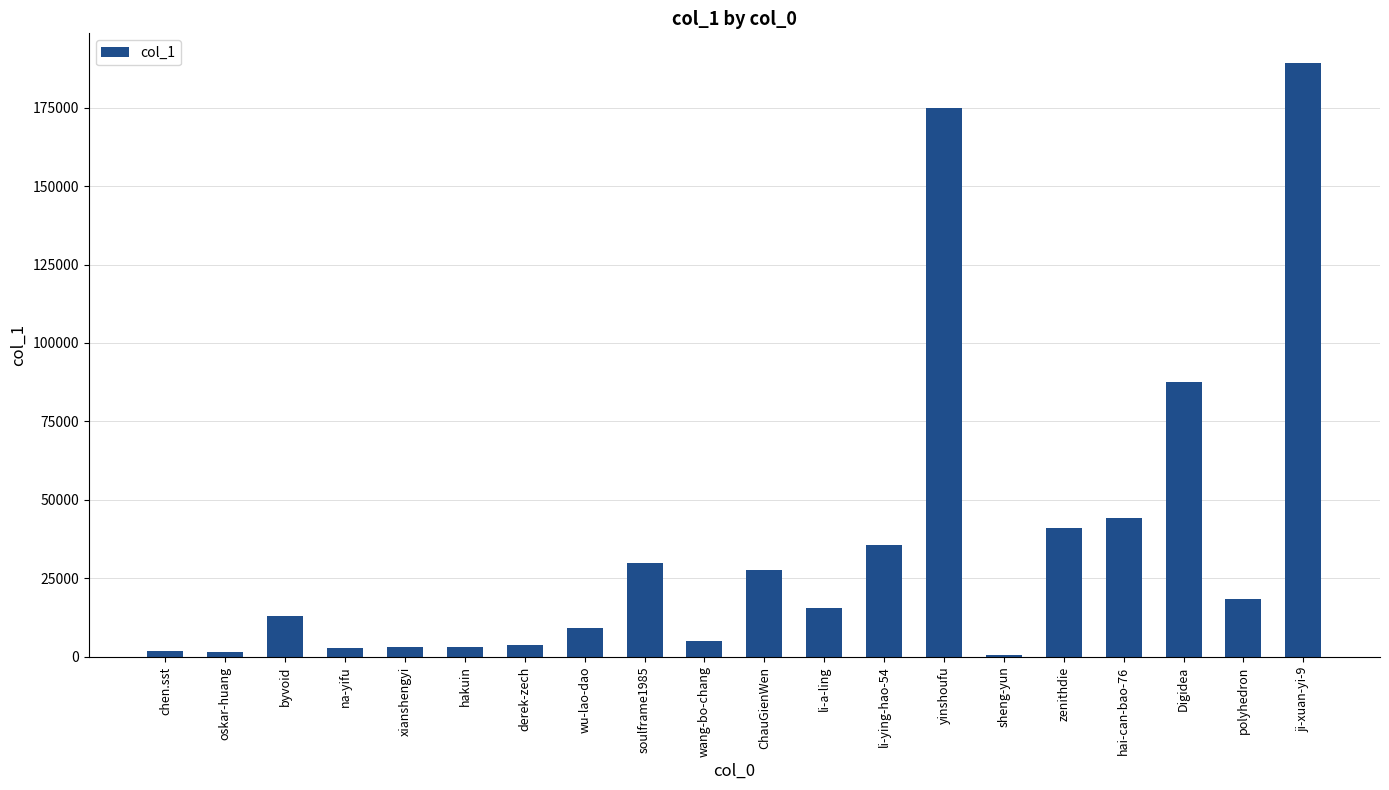

What is the ratio of the value at oskar-huang to the value at chen.sst?

0.9